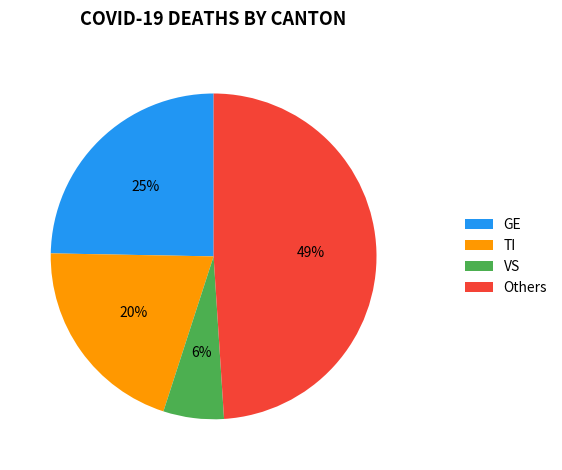

Is GE the majority of the pie?

No